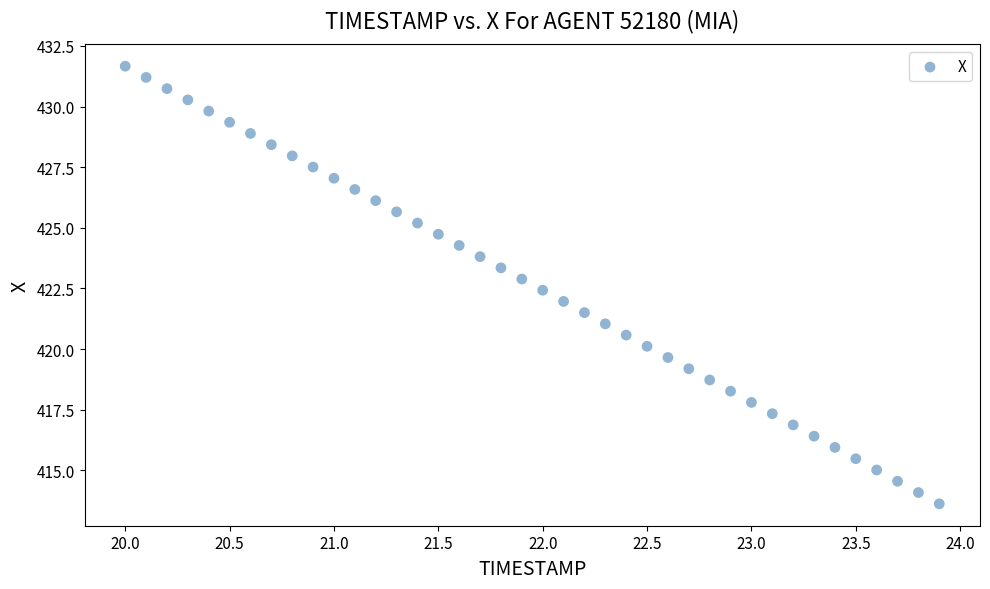

What is the range of X values (max minus min)?

3.9